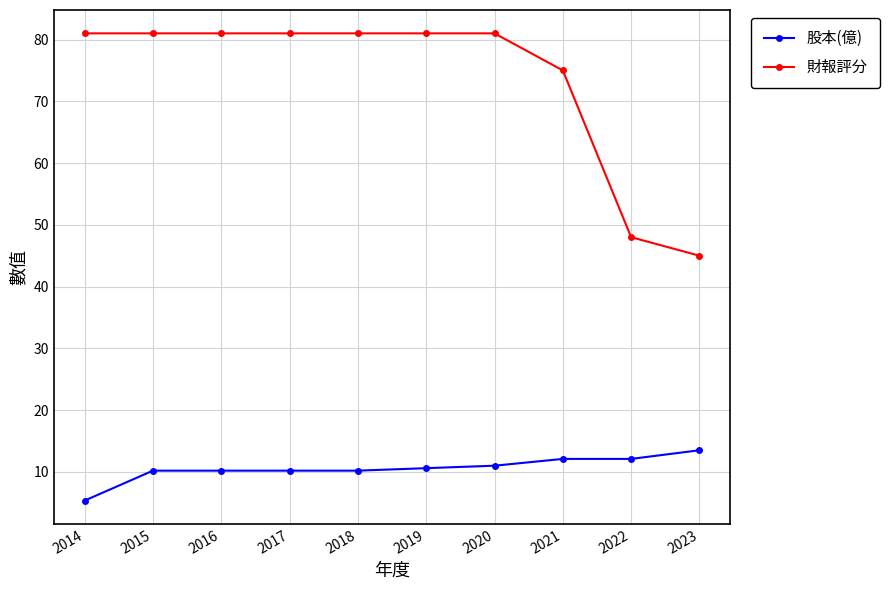

Is it true that 股本(億) equals 15.3 at 2020?

False